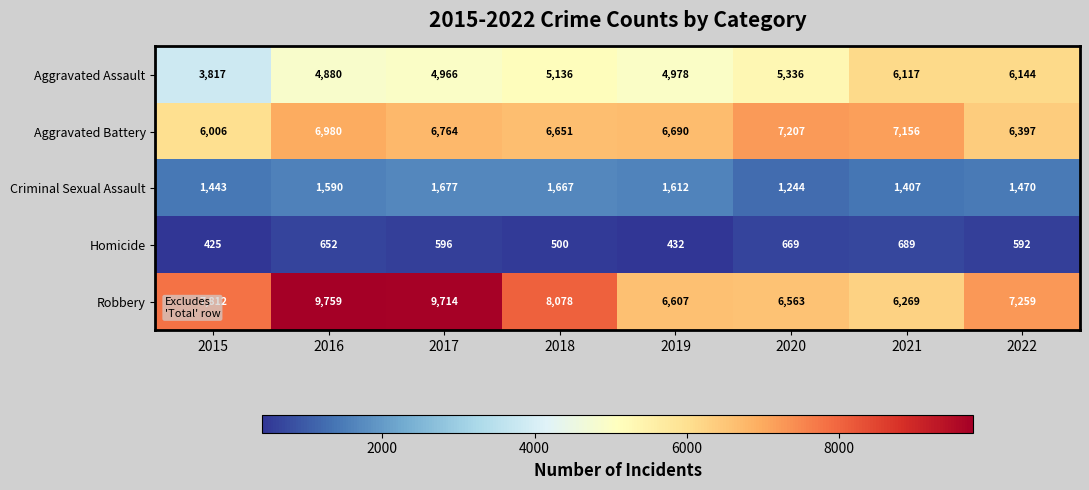

Is it true that Criminal Sexual Assault equals 1443 at 2015?

True